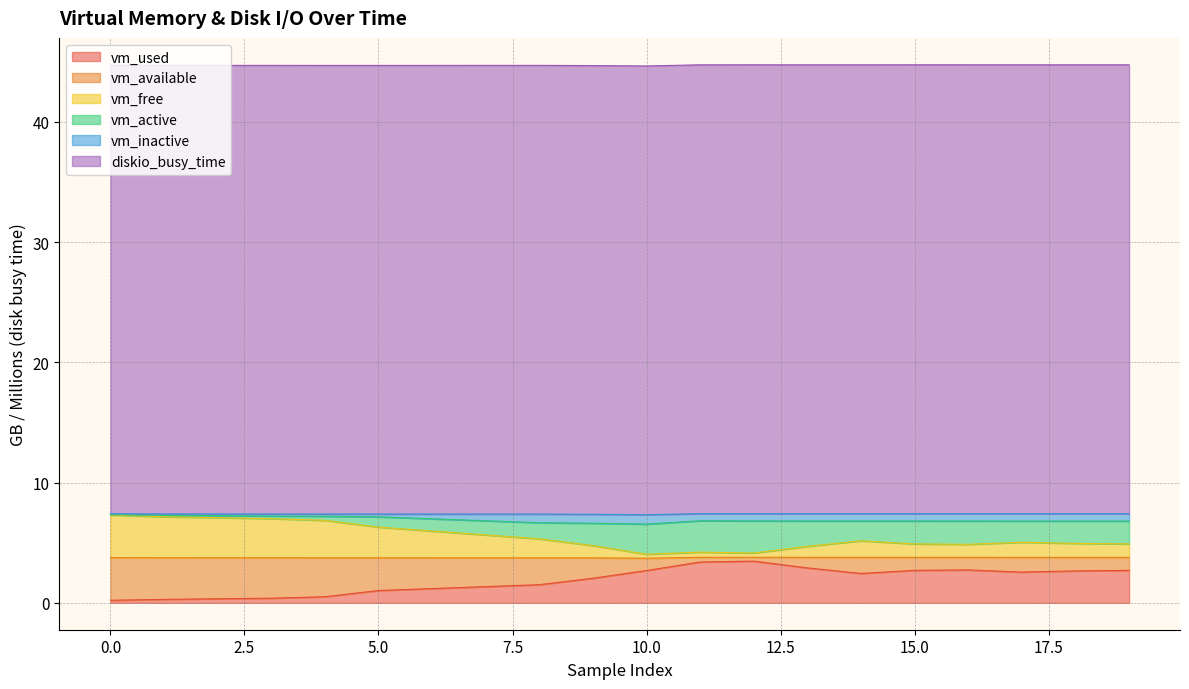

How many values in the vm_used series exceed 2?

11